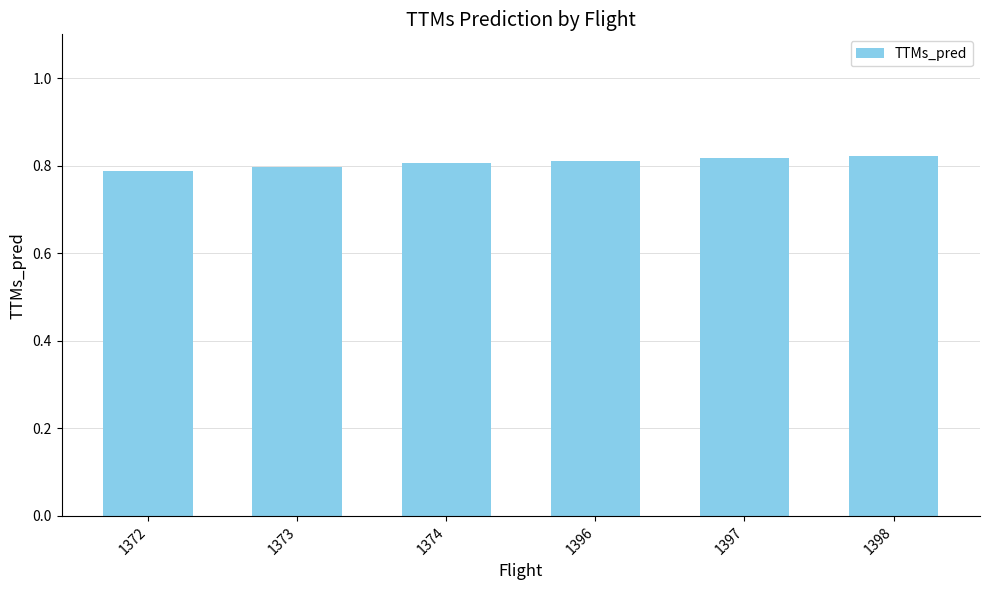

What is the sum of the values at 1396 and 1397?

1.6